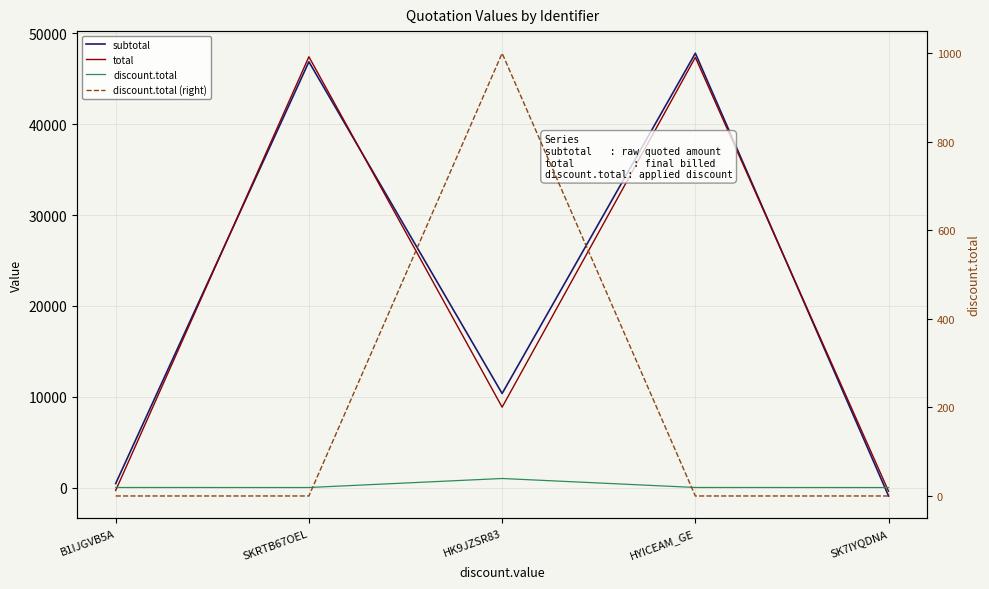

True or false: subtotal and discount.total intersect in this chart.

True